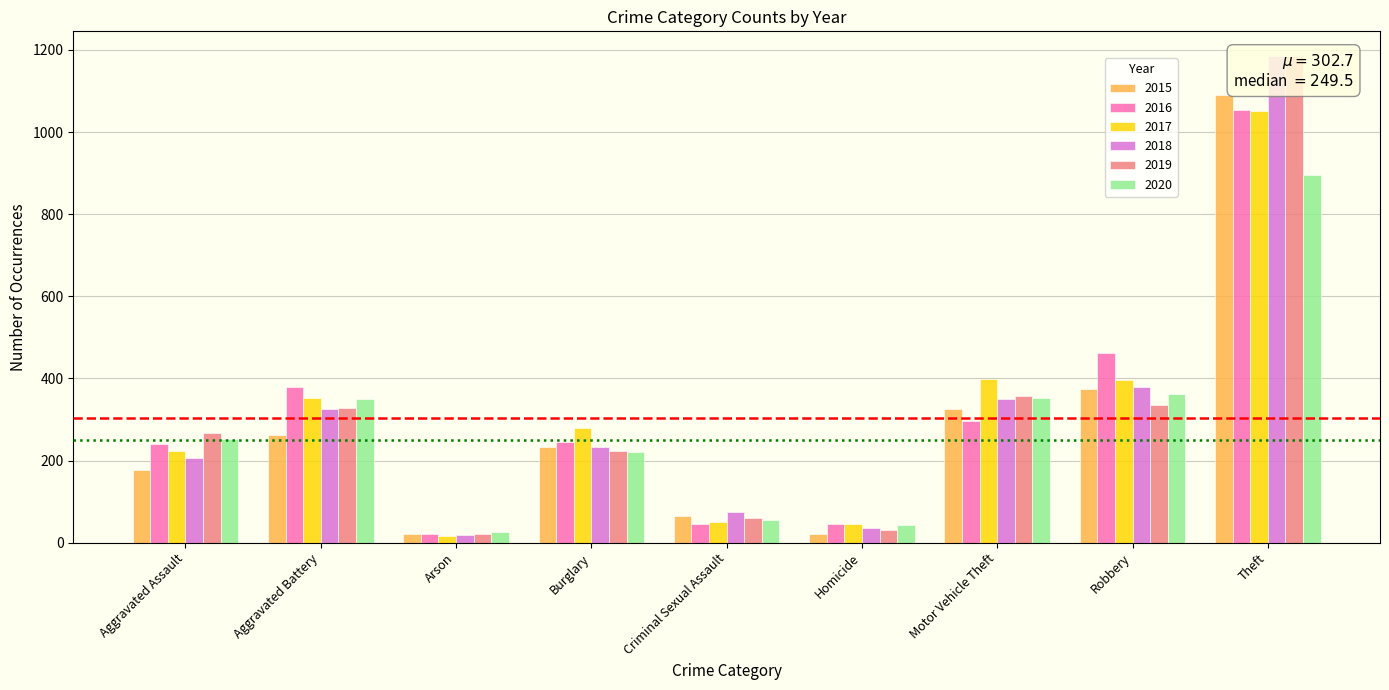

List the labels in order of 2019 value, largest first.

Theft, Motor Vehicle Theft, Robbery, Aggravated Battery, Aggravated Assault, Burglary, Criminal Sexual Assault, Homicide, Arson